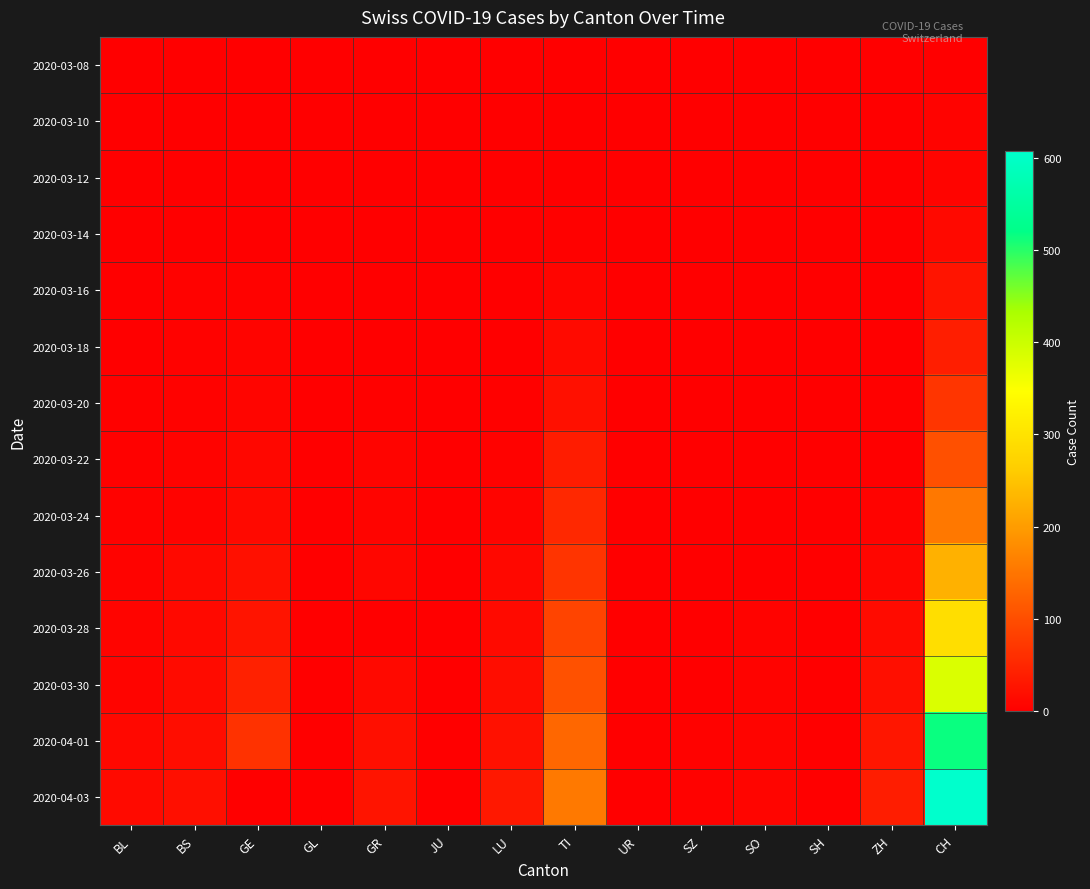

List the series in order of their peak value, lowest first.

2020-03-08, 2020-03-10, 2020-03-12, 2020-03-14, 2020-03-16, 2020-03-18, 2020-03-20, 2020-03-22, 2020-03-24, 2020-03-26, 2020-03-28, 2020-03-30, 2020-04-01, 2020-04-03